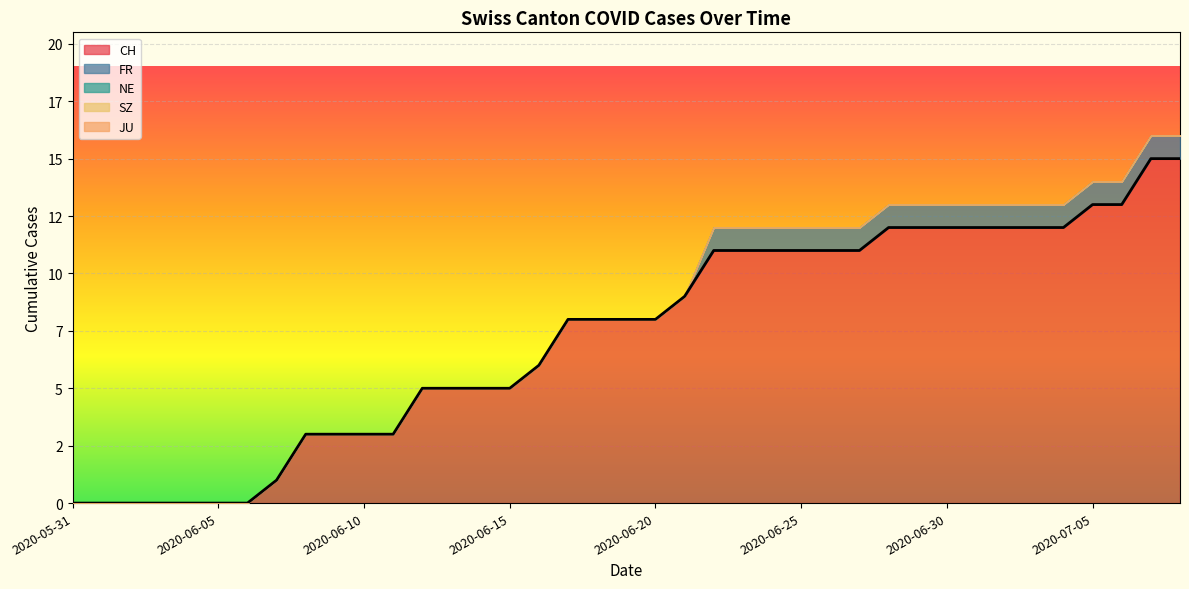

What is the maximum value for FR?

1